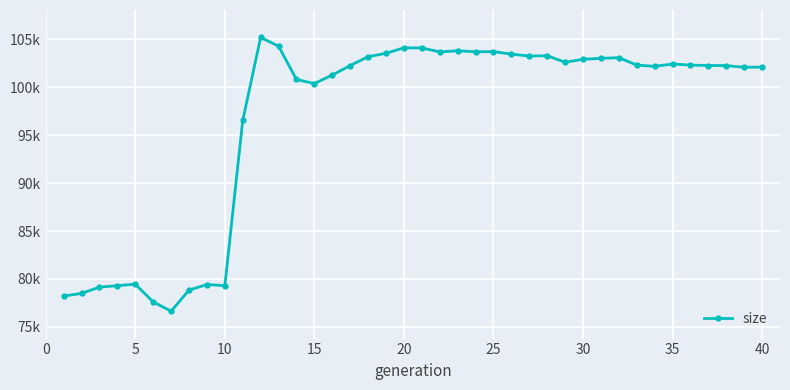

True or false: the data has more than 0 interior local peaks.

True